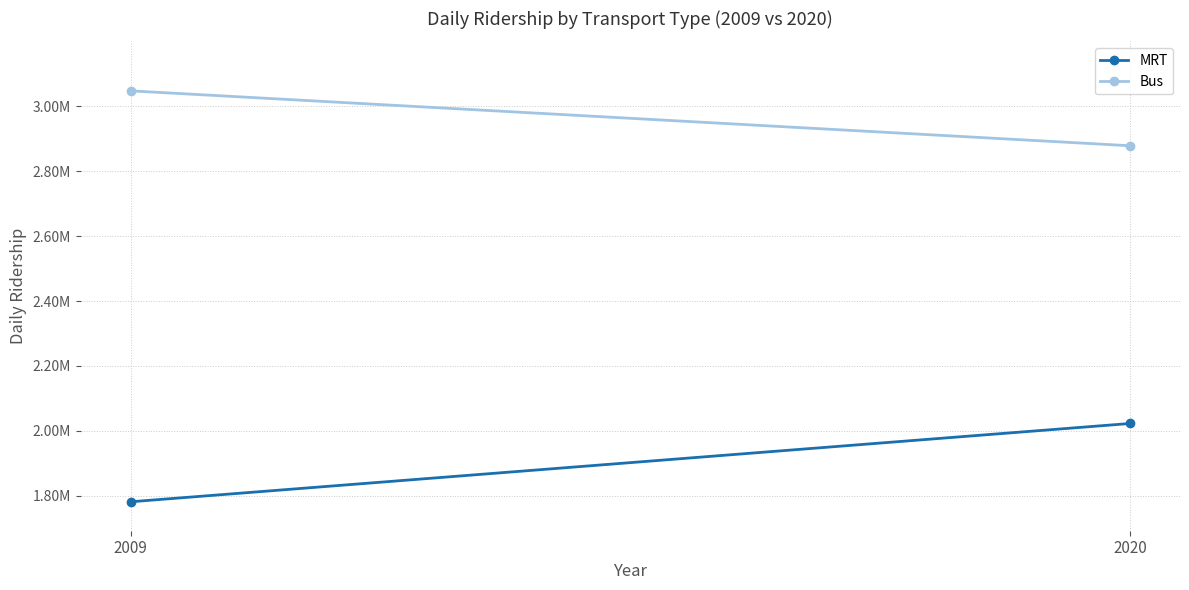

Between 2009 and 2020, which series saw the biggest shift?

MRT